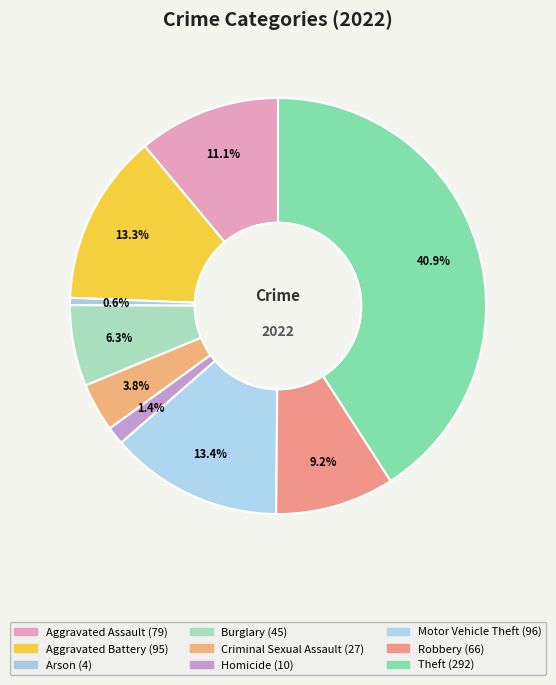

Is it true that Criminal Sexual Assault is 11% of the pie?

False